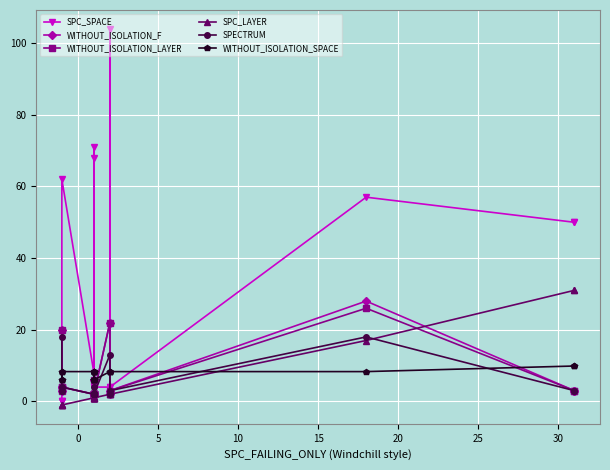

What is the lowest value of the WITHOUT_ISOLATION_LAYER series?

2.0